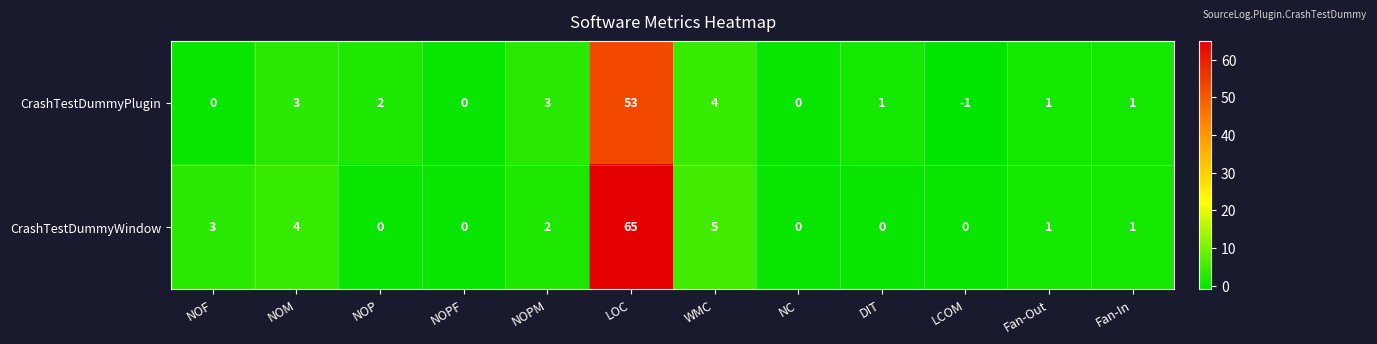

What is the sum of the CrashTestDummyPlugin values at Fan-Out and NOM?

4